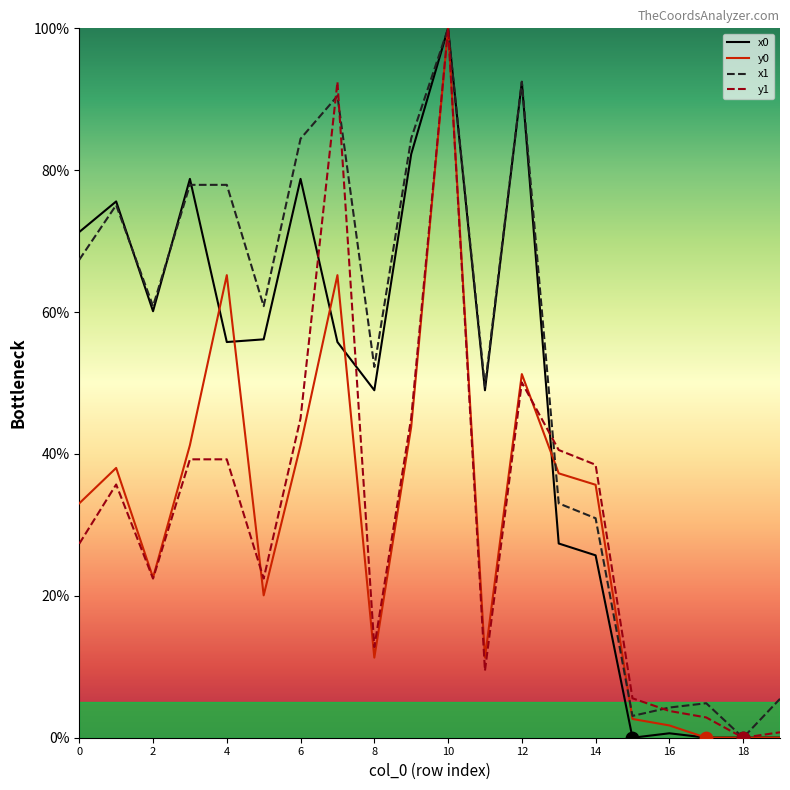

Which series has the largest total across all categories?

x1